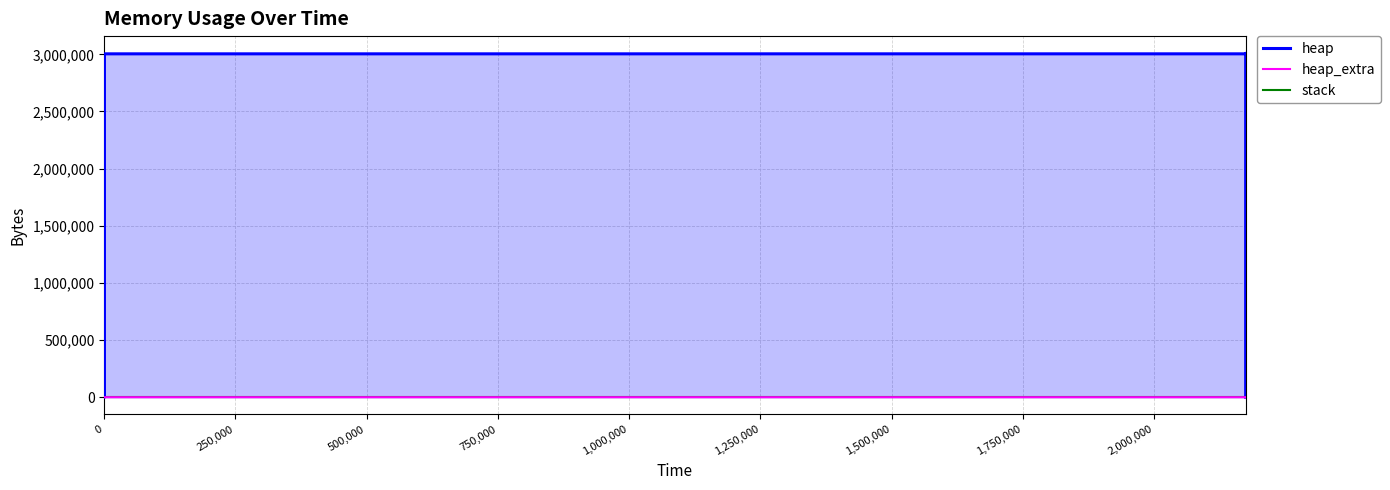

Does the chart have visible grid lines?

Yes